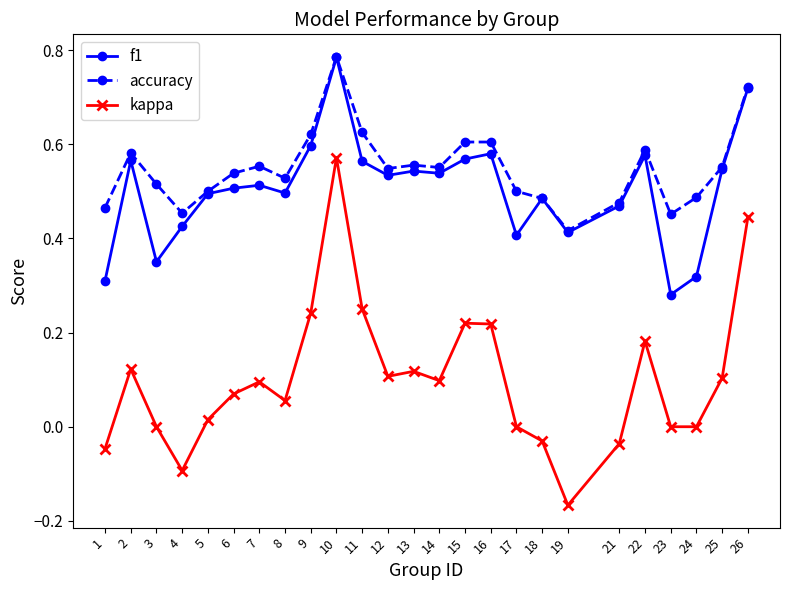

Which category has the highest value in the f1 series?

10